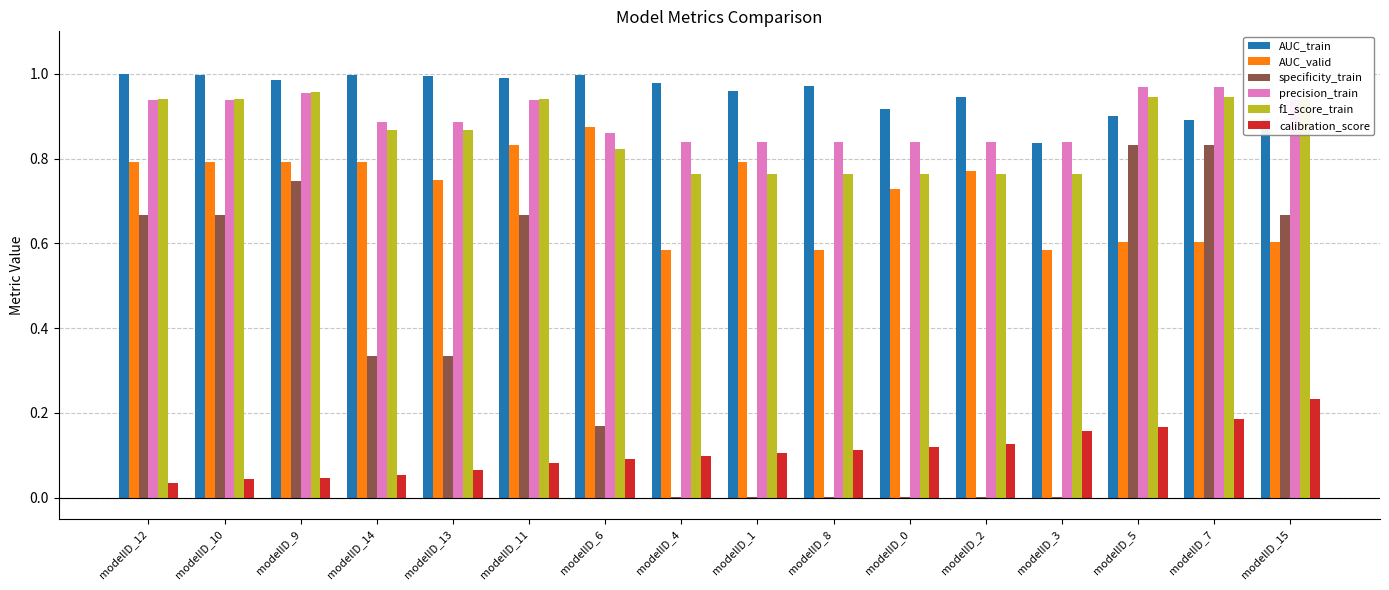

True or false: AUC_valid has a value of 0.9 at modelID_4.

False